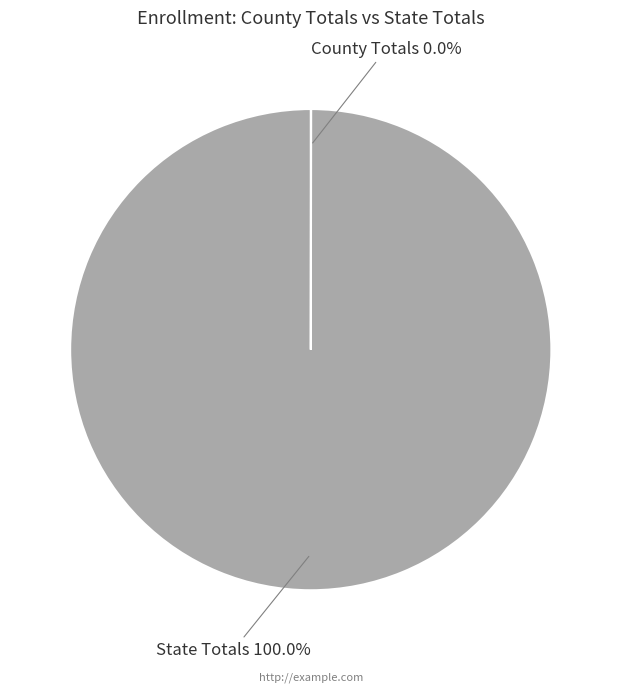

The State Totals slice represents 86% of the pie. True or false?

False